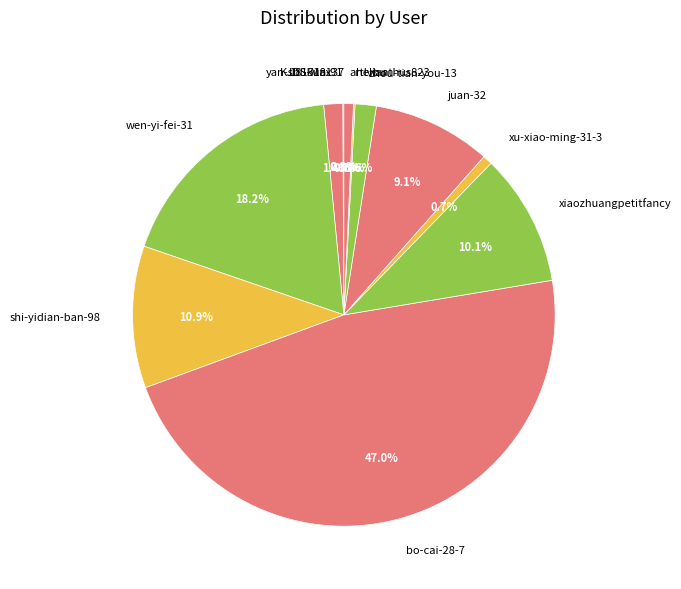

Is there a majority slice in this chart?

No